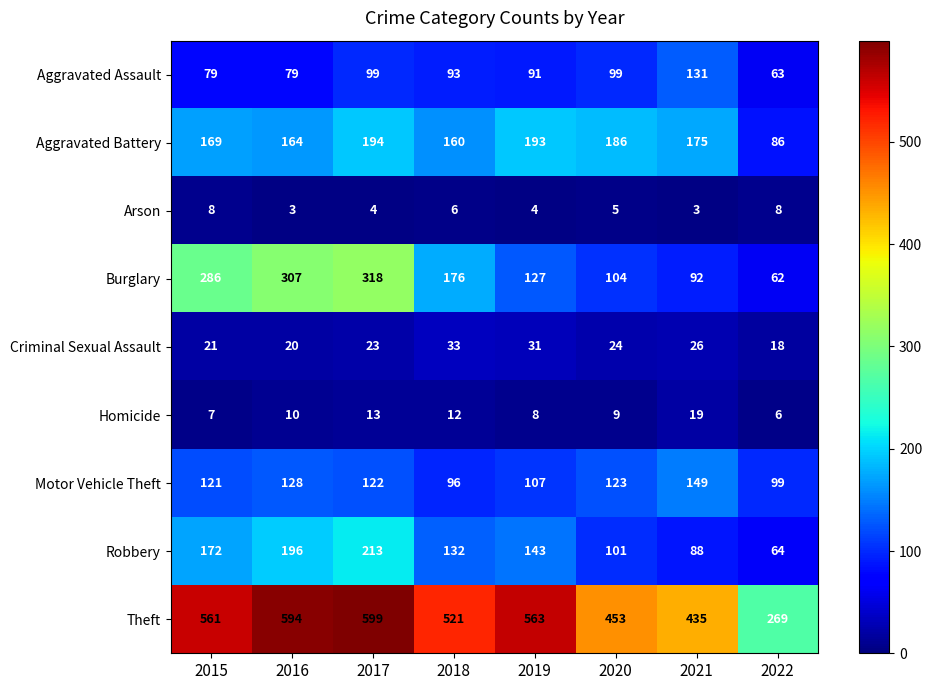

Which category has the highest value in the Criminal Sexual Assault series?

2018